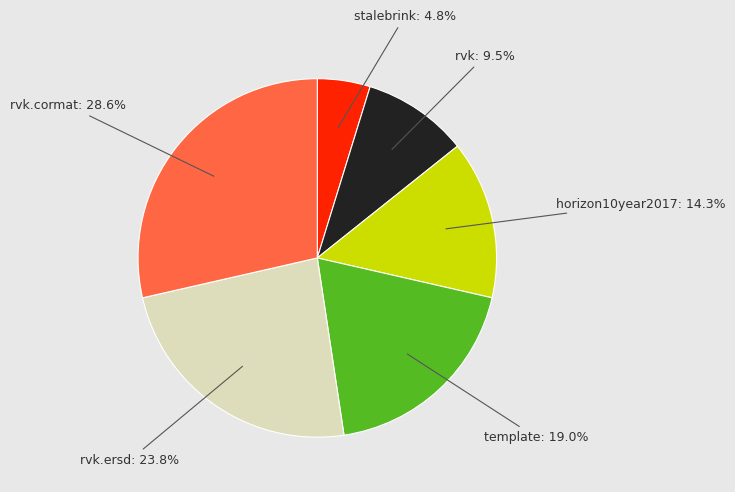

Is there any slice that represents more than half of the pie?

No